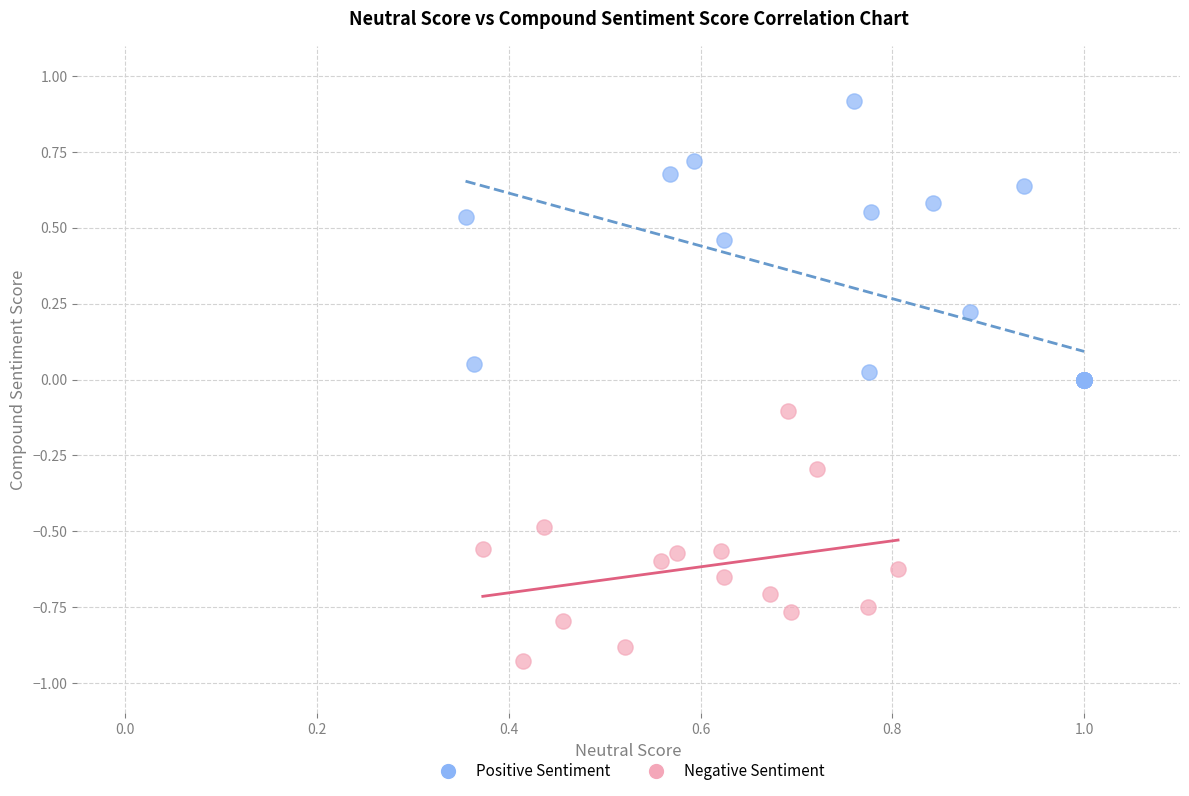

Which series has the largest Y range (max minus min)?

Positive Sentiment